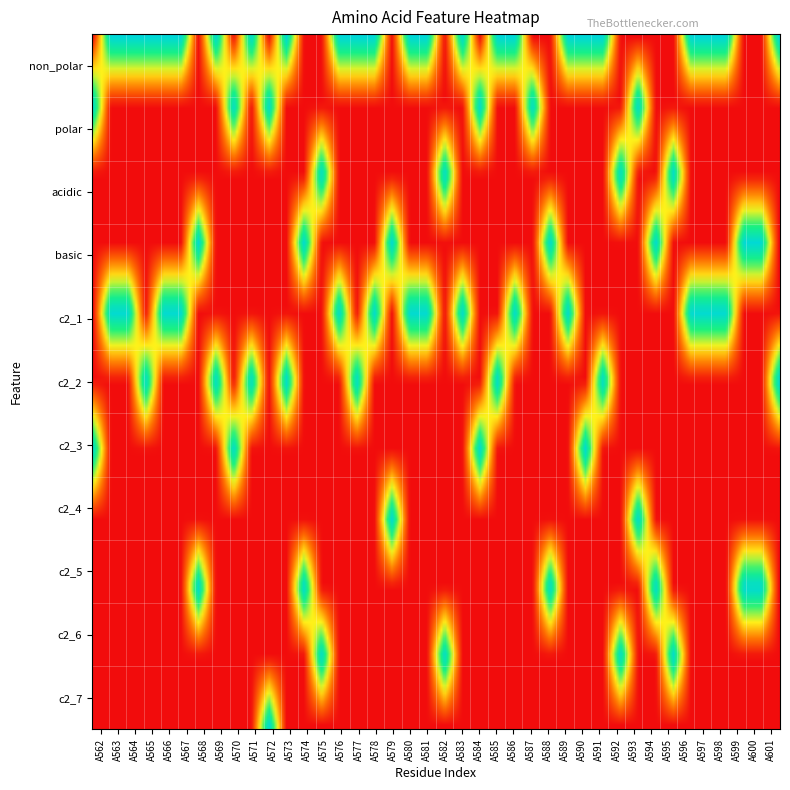

Is it true that c2_3 equals -1 at A568?

False